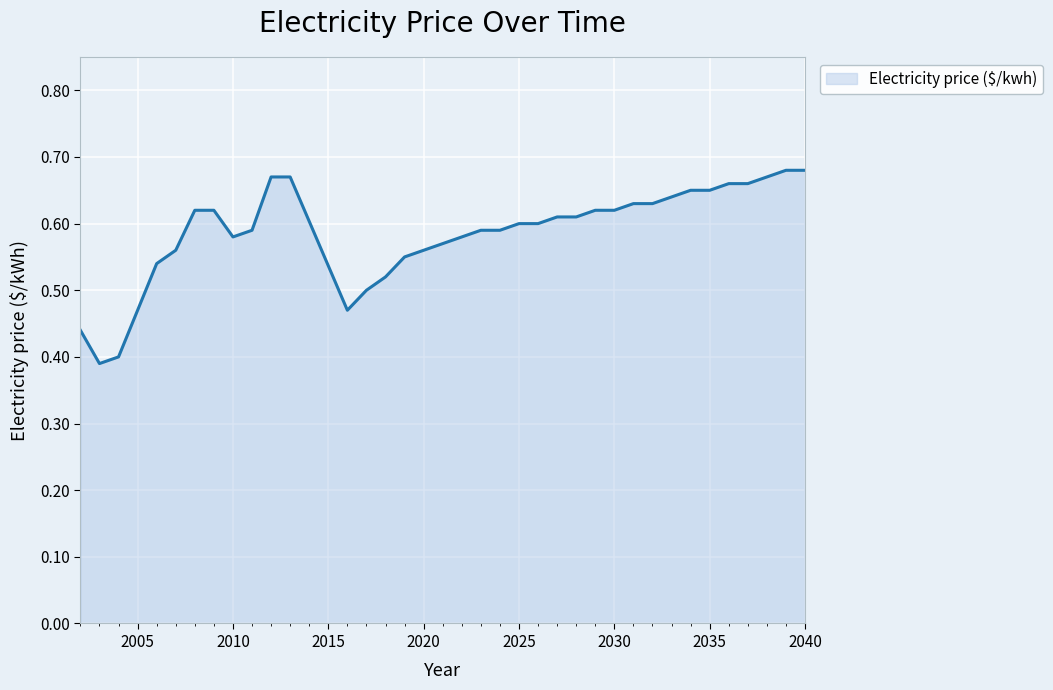

What is the difference between the maximum and minimum values?

0.3